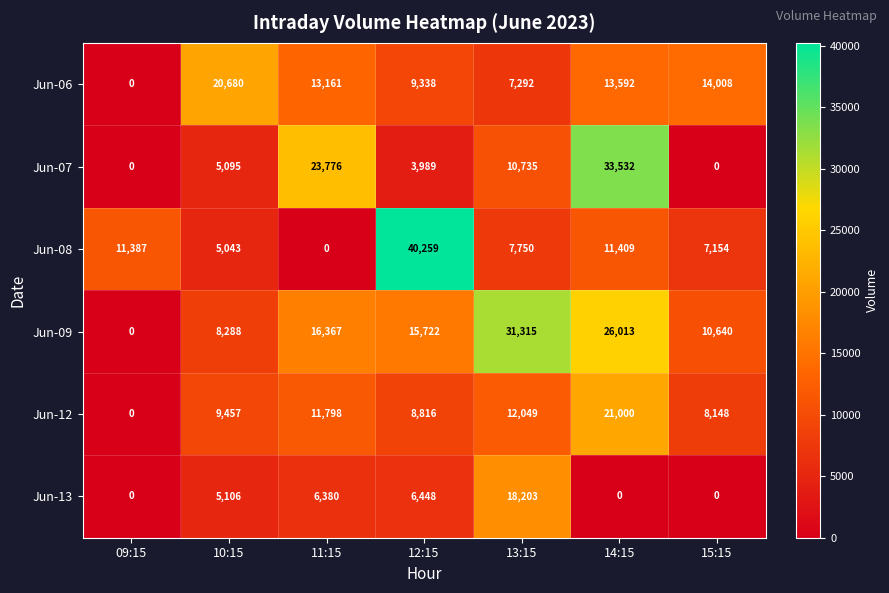

The value of Jun-08 at 13:15 is 7750. True or false?

True